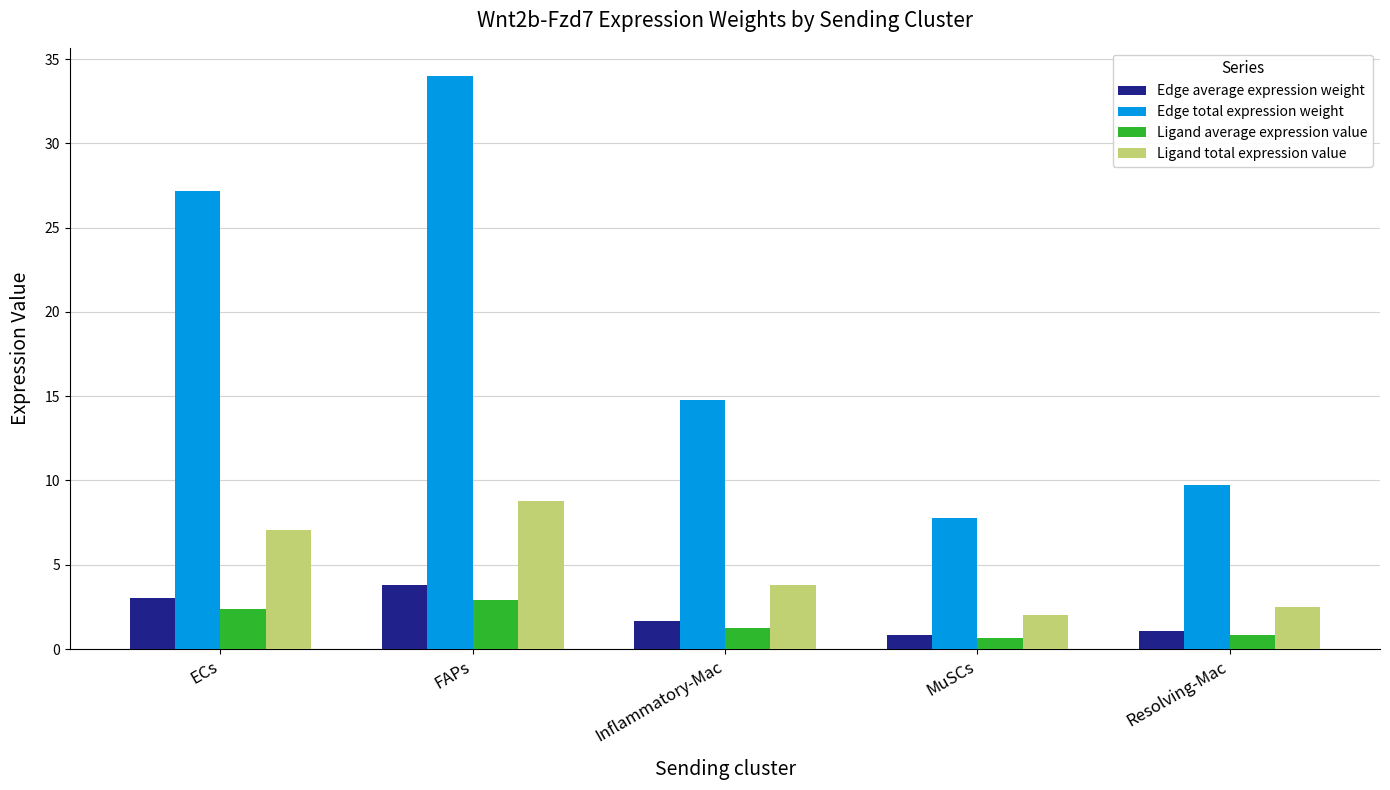

What is the difference between the highest and lowest values at MuSCs?

7.1